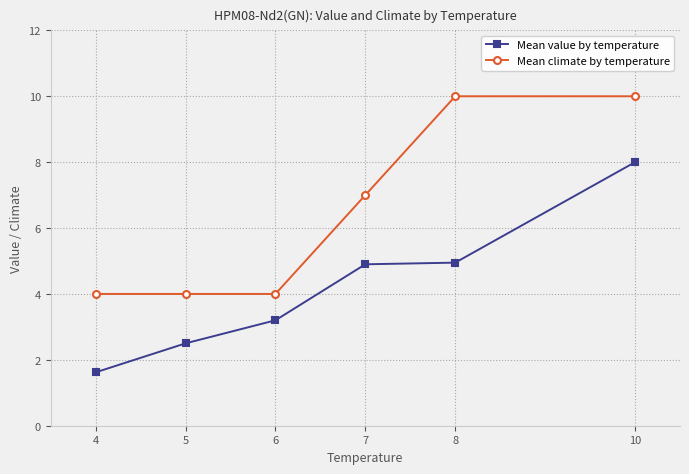

True or false: Mean value by temperature has a value of 5.0 at 8.

True